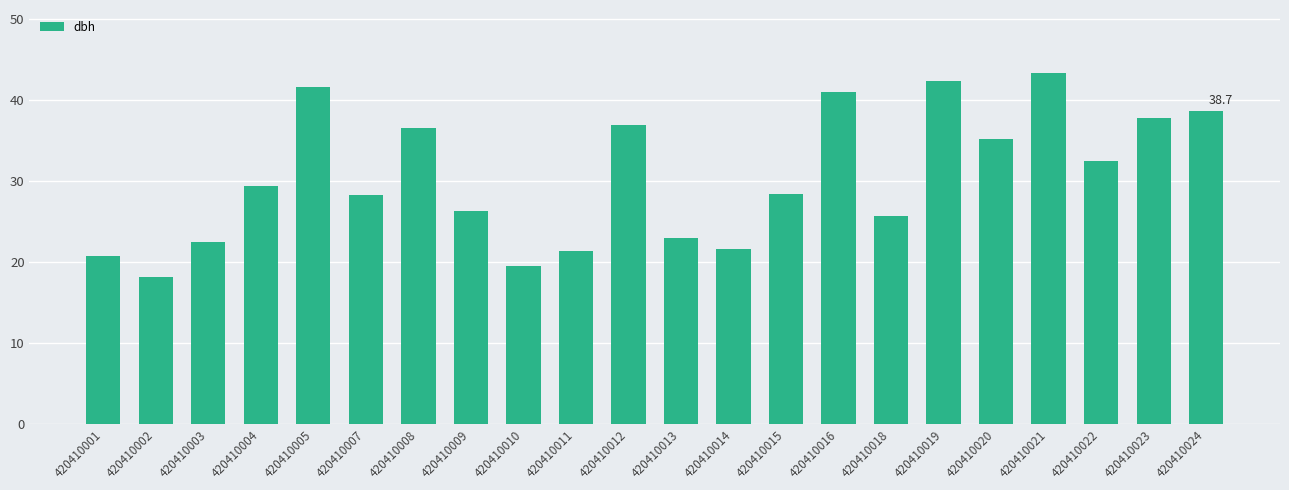

Which label corresponds to the smallest value in the chart?

420410002